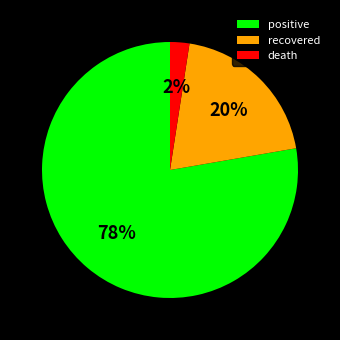

How many segments does this pie chart have?

3